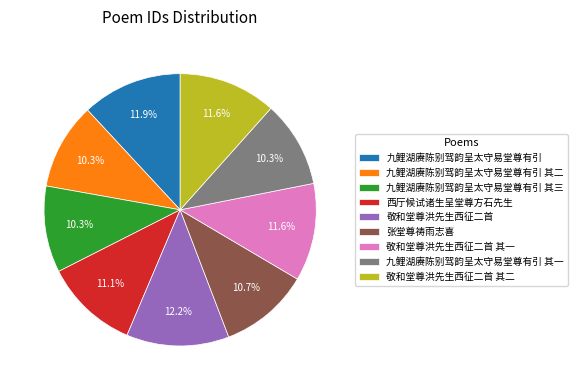

What is the total percentage of 九鲤湖赓陈别驾韵呈太守易堂尊有引 其三 and 西厅候试诸生呈堂尊方石先生?

21.4%